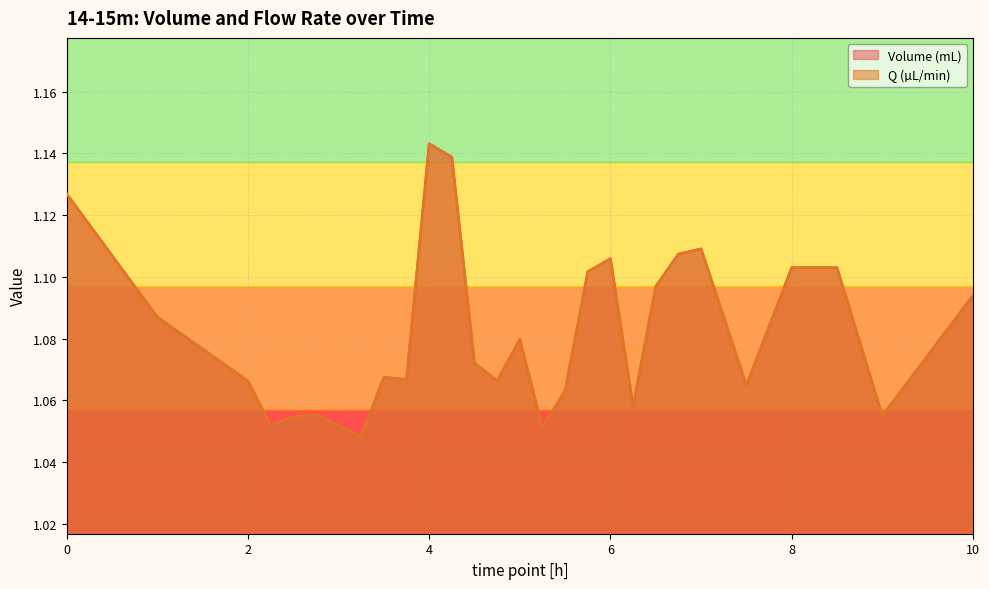

Is the value of Volume (mL) at 6.5 greater than the value of Q (µL/min) at 3.25?

Yes